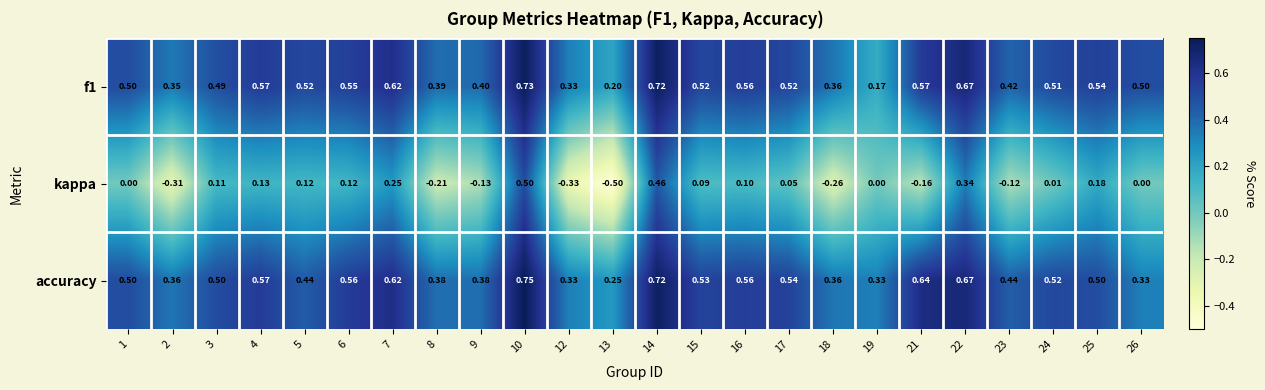

Which series has the largest range (max minus min)?

kappa